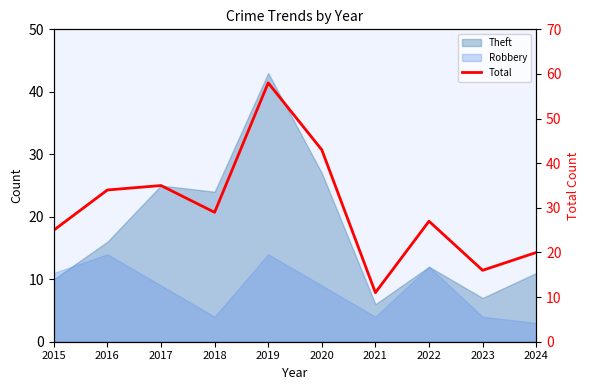

How many categories are shown in the chart?

10